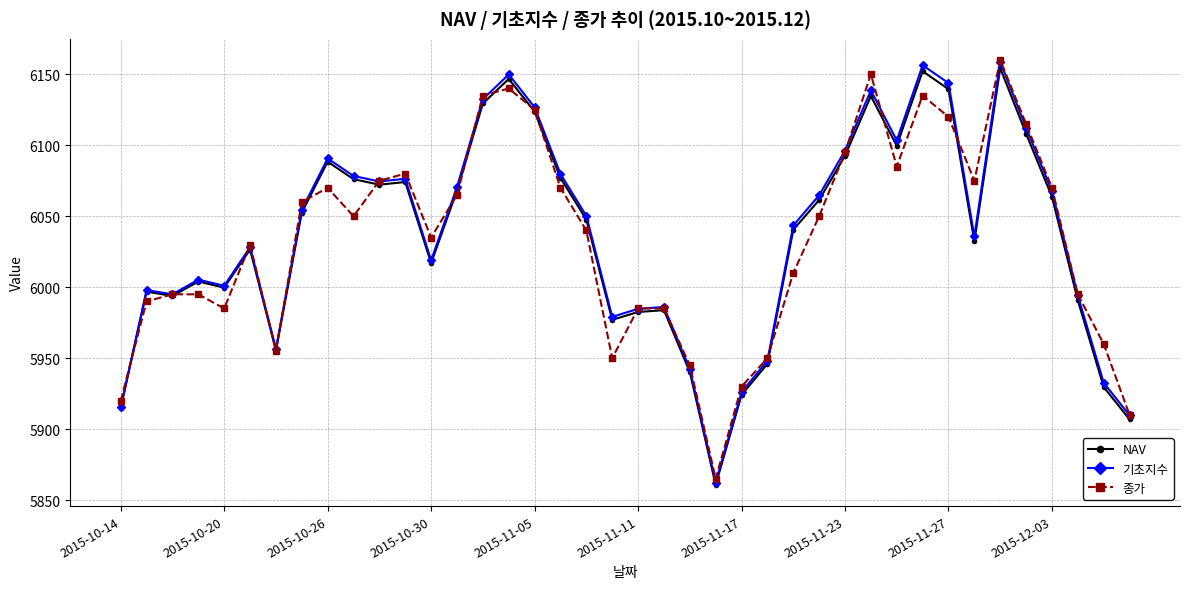

What is the highest value of the 종가 series?

6160.0